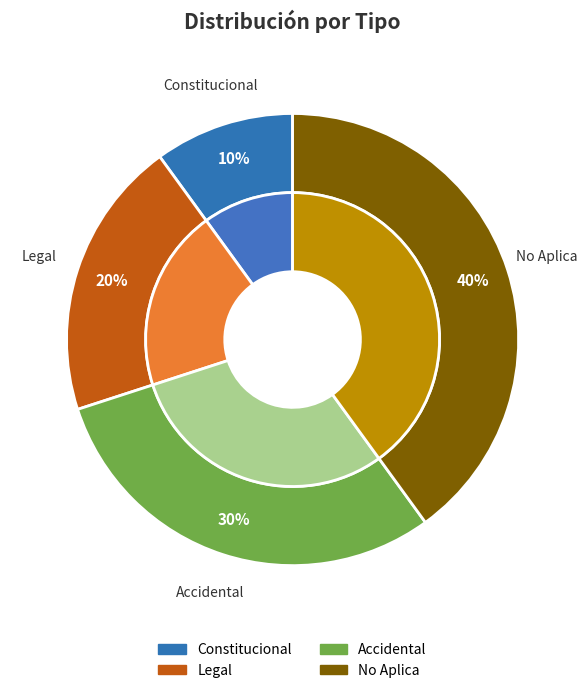

True or false: No Aplica accounts for 30% of the total.

False